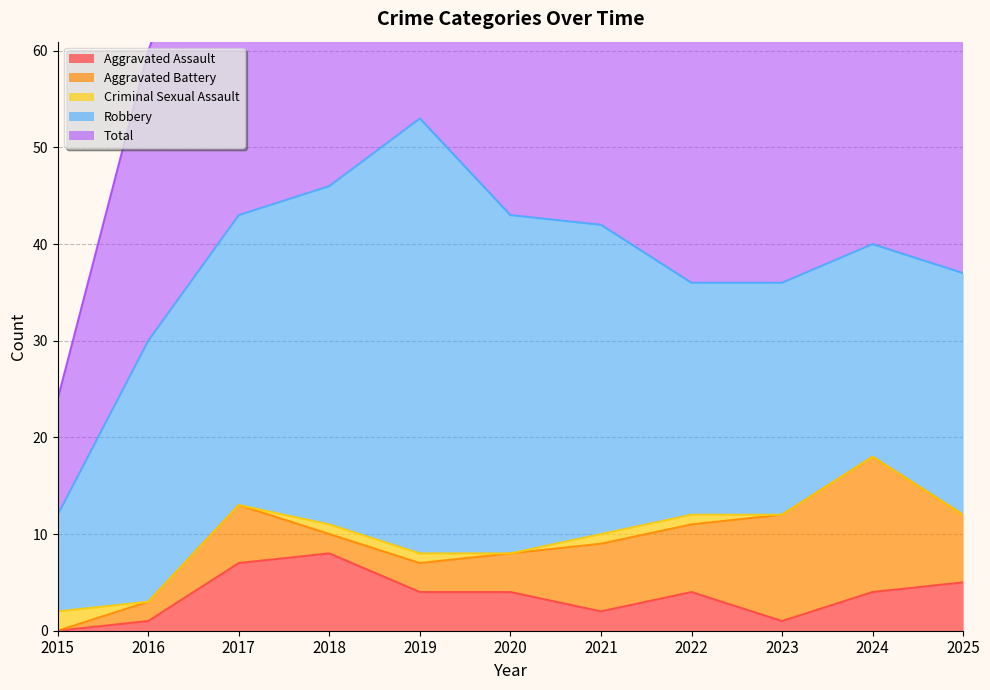

Does the chart display data point markers on the line(s)?

No